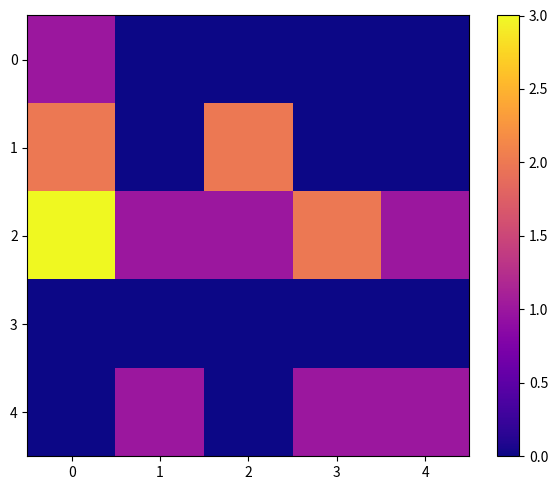

Reading right to left, list all the values displayed in this chart.

0: 4=0	3=0	2=0	1=0	0=1
1: 4=0	3=0	2=2	1=0	0=2
2: 4=1	3=2	2=1	1=1	0=3
3: 4=0	3=0	2=0	1=0	0=0
4: 4=1	3=1	2=0	1=1	0=0